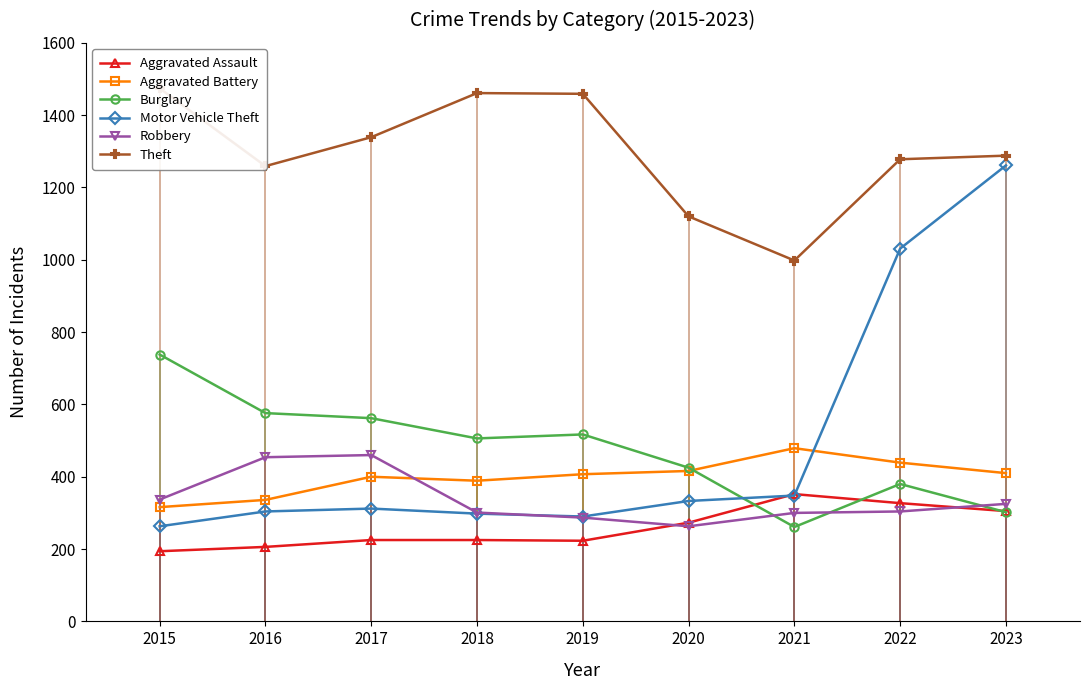

At which label does Motor Vehicle Theft reach its peak?

2023